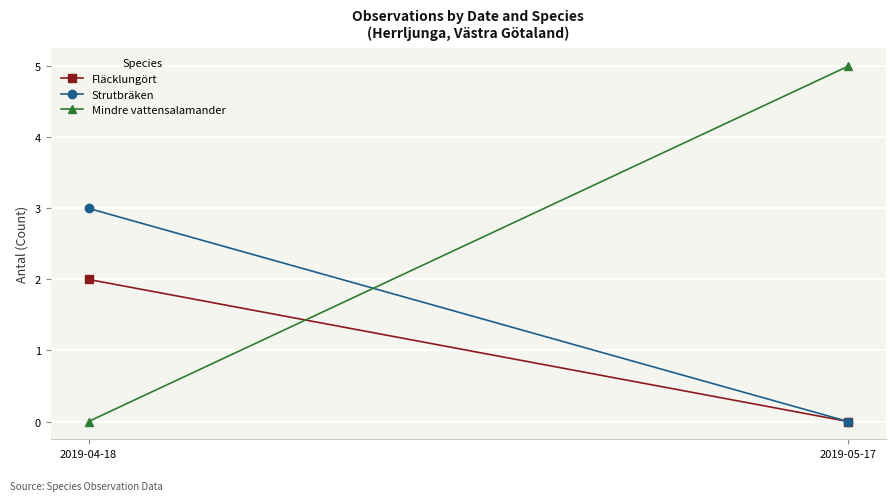

Which series has the largest total across all categories?

Mindre vattensalamander